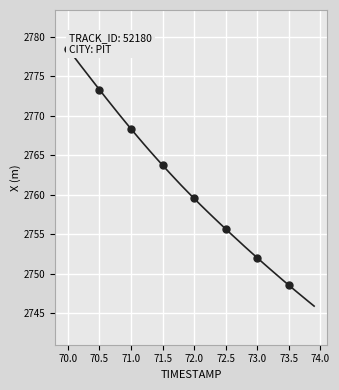

What is the difference between the maximum and minimum values?

32.6